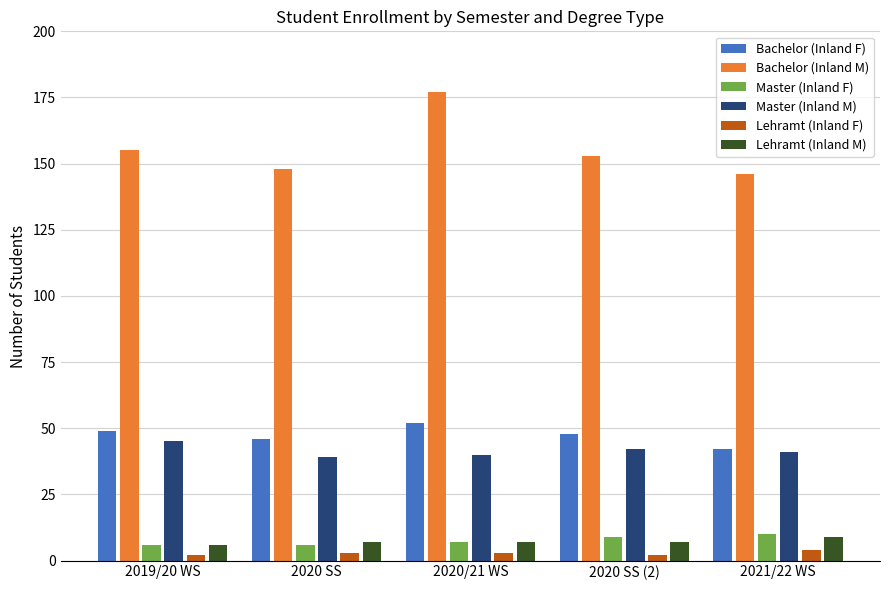

True or false: Master (Inland F) has a value of 6 at 2019/20 WS.

True